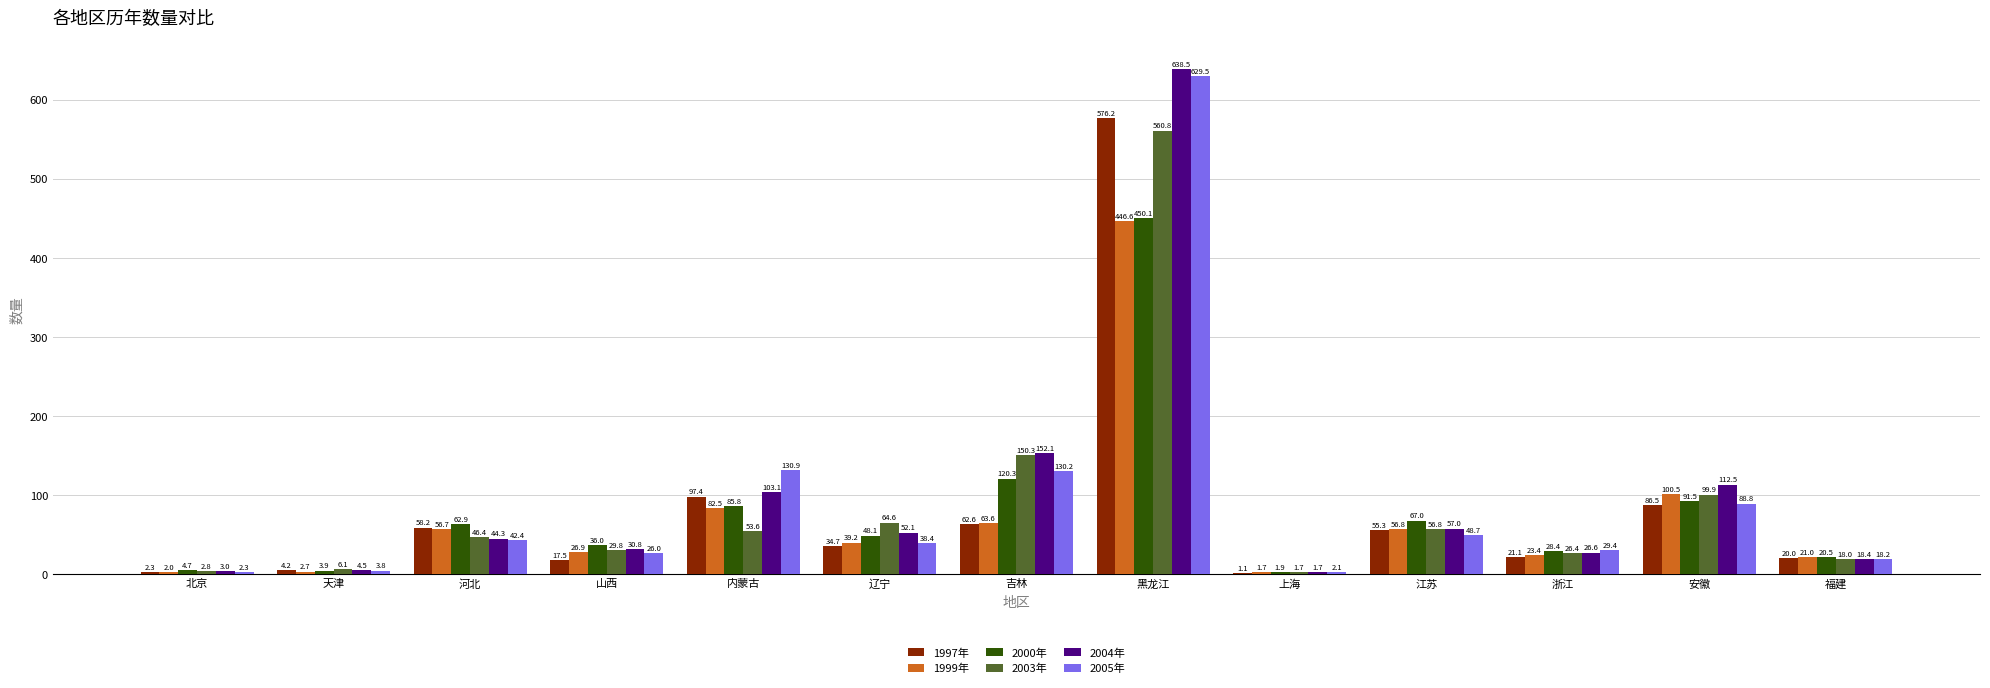

The 1999年 series shows 643.7 at 黑龙江. True or false?

False